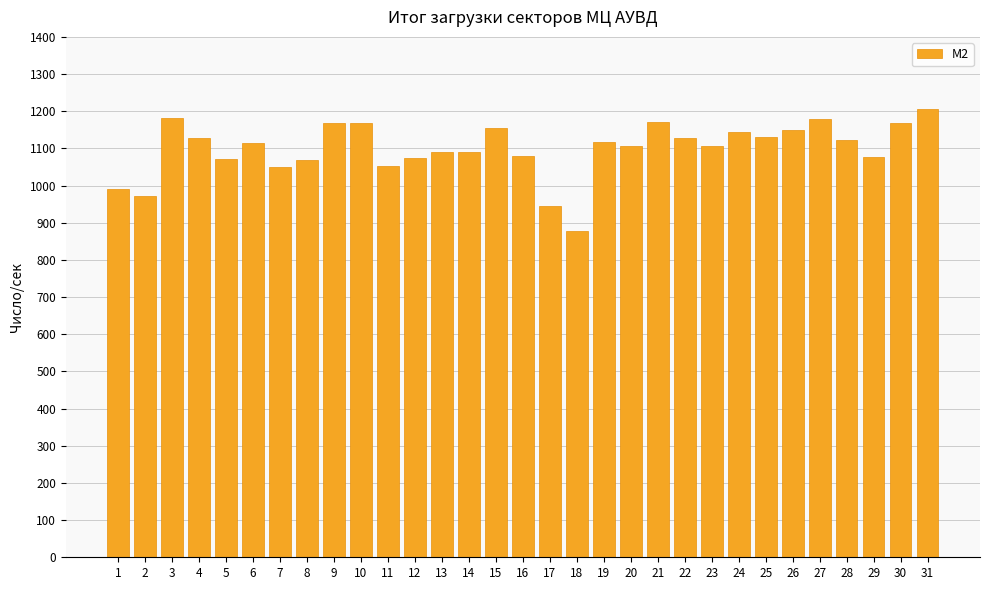

What is the maximum value shown in the chart?

1207